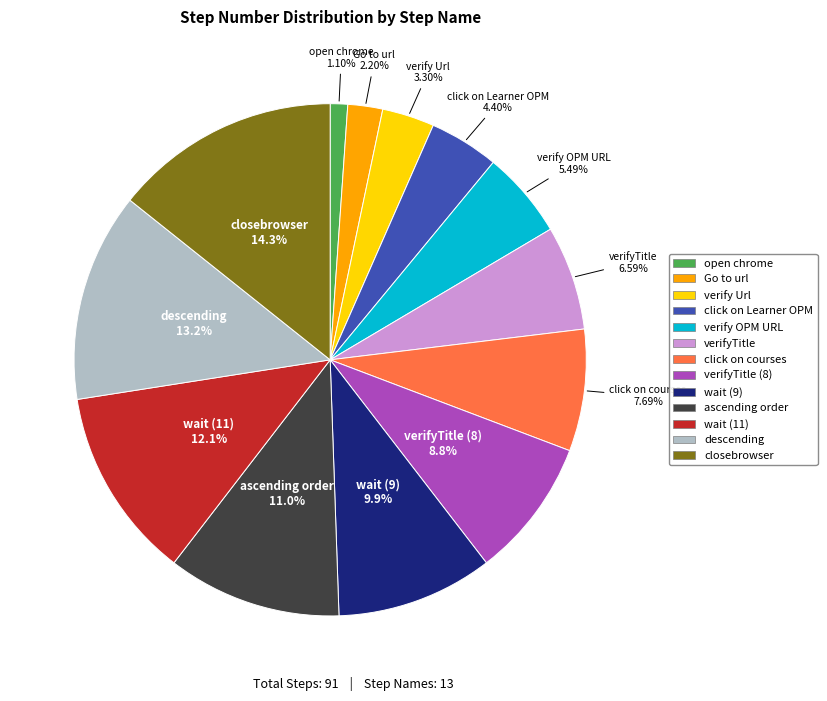

Is there a majority slice in this chart?

No